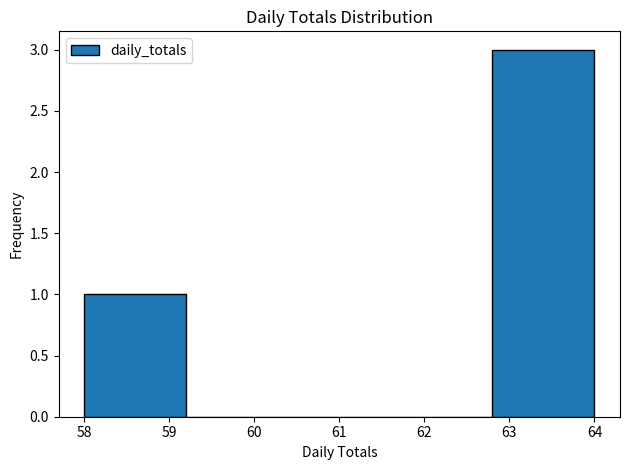

What is the height of the bar covering 58.0 to 59.2 on the x-axis? The values are not printed on the chart, so give them approximately, as read against the axis.

1